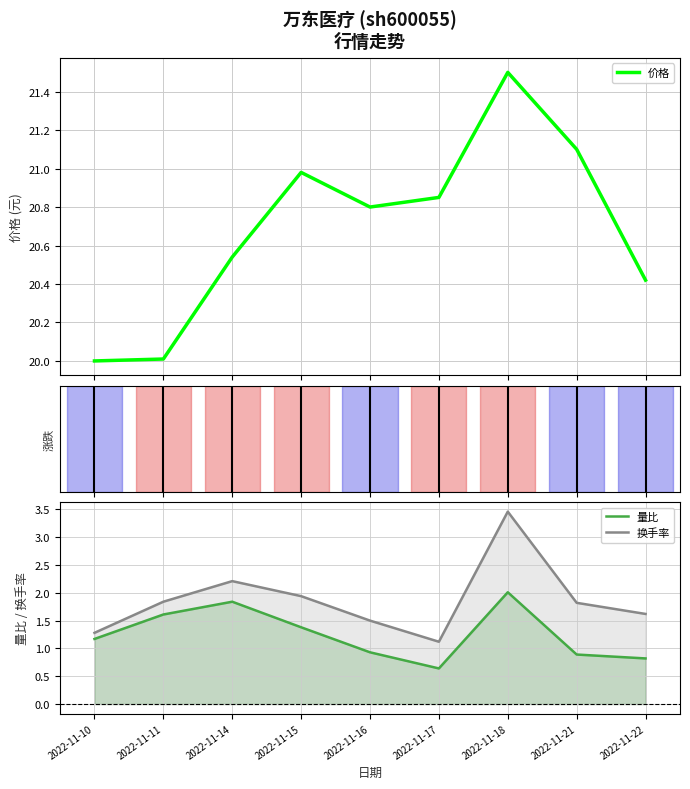

What is the minimum value for 量比?

0.6